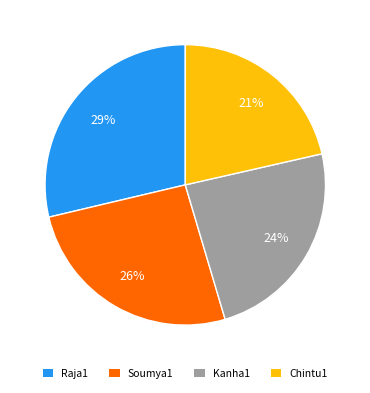

Is the sum of Raja1 and Soumya1 greater than half?

Yes